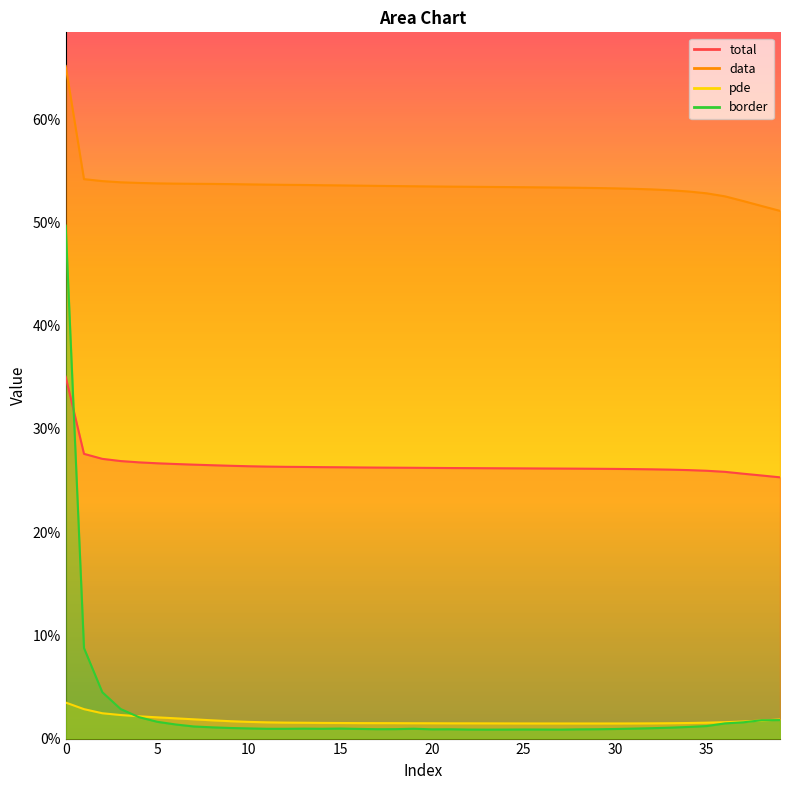

Does the chart have visible grid lines?

No